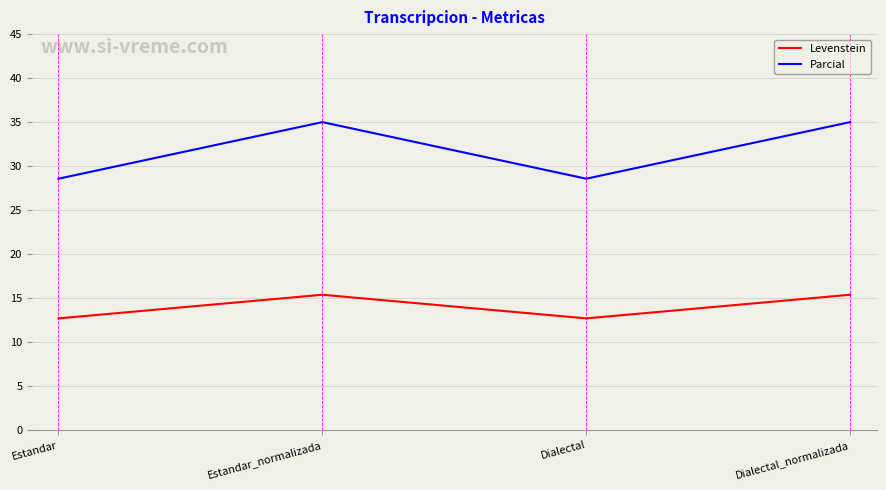

Reading left to right, transcribe all the data shown in this chart.

Levenstein: 12.7	15.4	12.7	15.4
Parcial: 28.6	35.0	28.6	35.0